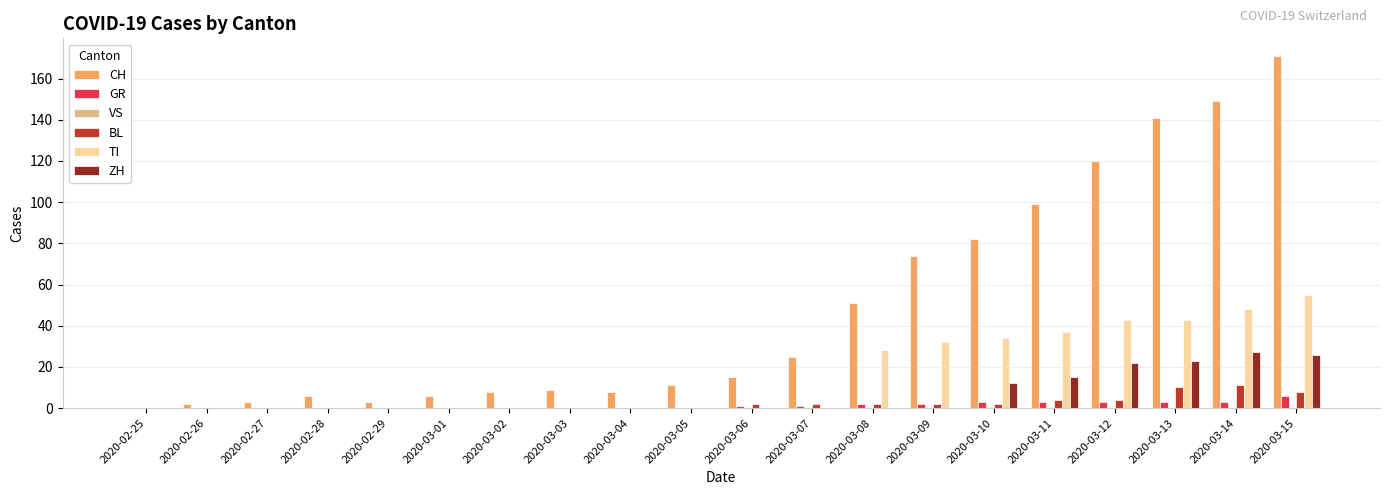

True or false: GR has a value of 2 at 2020-03-08.

True